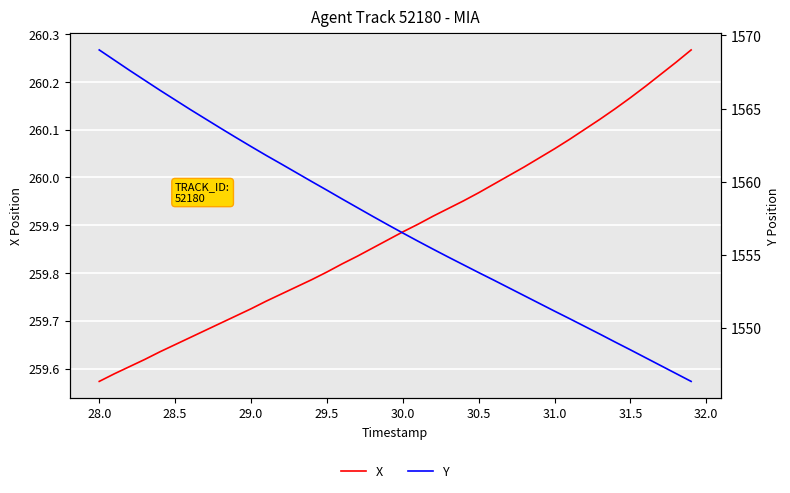

Is it true that X equals 172.8 at 31.0?

False